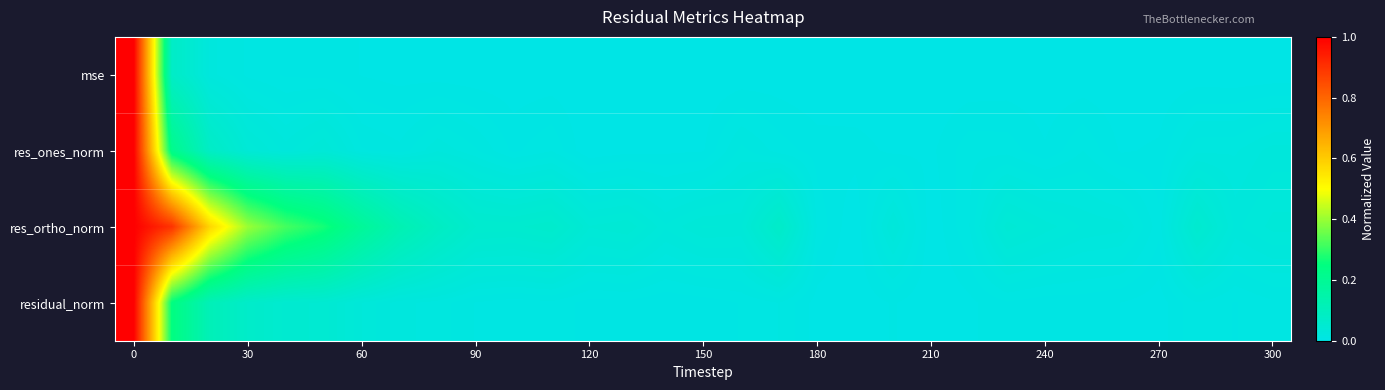

Reading left to right, list all the values displayed in this chart.

mse: 1.0	0.1	0.0	0.0	0.0	0.0	0.0	0.0	0.0	0.0	0.0	0.0	0.0	0.0	0.0	0.0	0.0	0.0	0.0	0.0	0.0	0.0	0.0	0.0	0.0	0.0	0.0	0.0	0.0	0.0	0.0
res_ones_norm: 1.0	0.2	0.1	0.0	0.0	0.0	0.0	0.0	0.0	0.0	0.0	0.0	0.0	0.0	0.0	0.0	0.0	0.0	0.0	0.0	0.0	0.0	0.0	0.0	0.0	0.0	0.0	0.0	0.0	0.0	0.0
res_ortho_norm: 1.0	0.9	0.6	0.4	0.3	0.3	0.2	0.1	0.1	0.1	0.1	0.1	0.0	0.0	0.0	0.0	0.0	0.1	0.0	0.0	0.0	0.0	0.0	0.0	0.0	0.0	0.0	0.0	0.1	0.0	0.0
residual_norm: 1.0	0.2	0.1	0.1	0.1	0.0	0.0	0.0	0.0	0.0	0.0	0.0	0.0	0.0	0.0	0.0	0.0	0.0	0.0	0.0	0.0	0.0	0.0	0.0	0.0	0.0	0.0	0.0	0.0	0.0	0.0